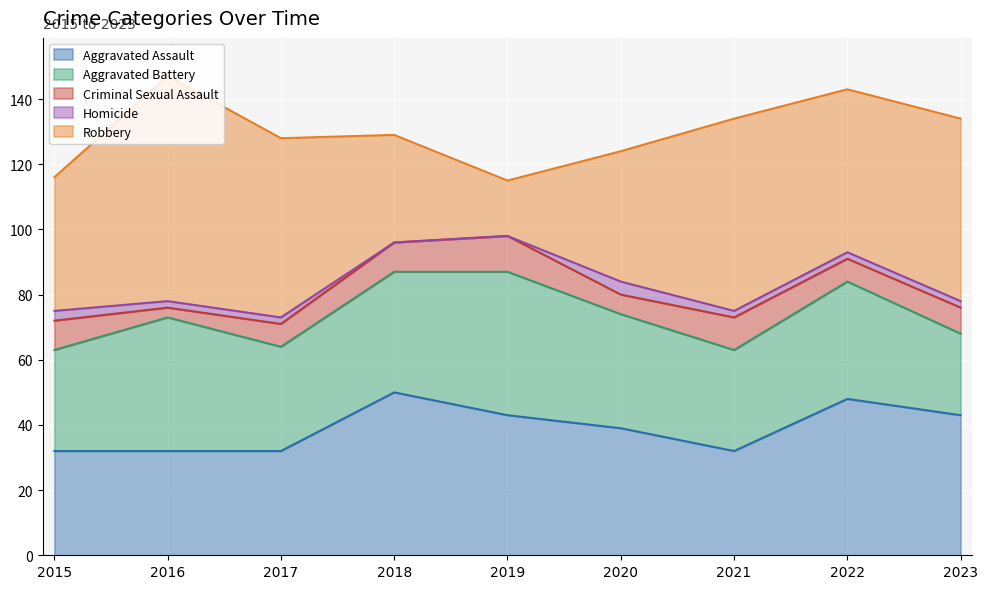

What is the sum of all Aggravated Battery values?

312